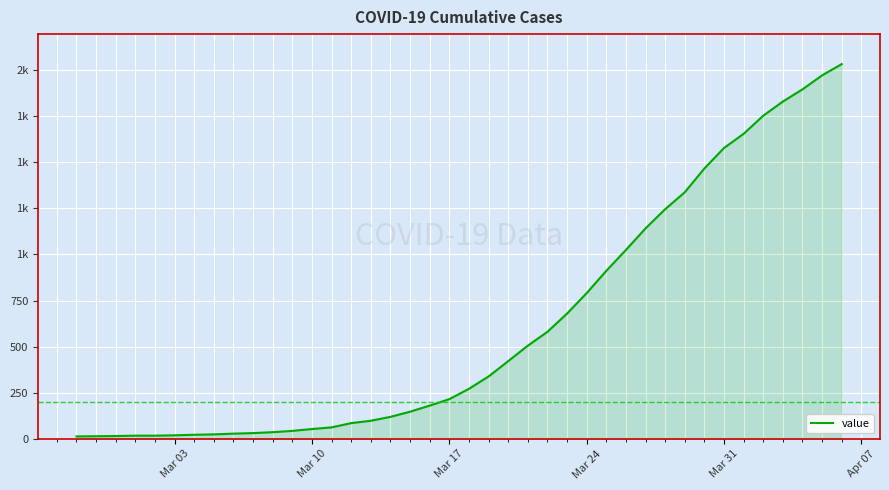

Is this an area chart (filled region under the line)?

Yes